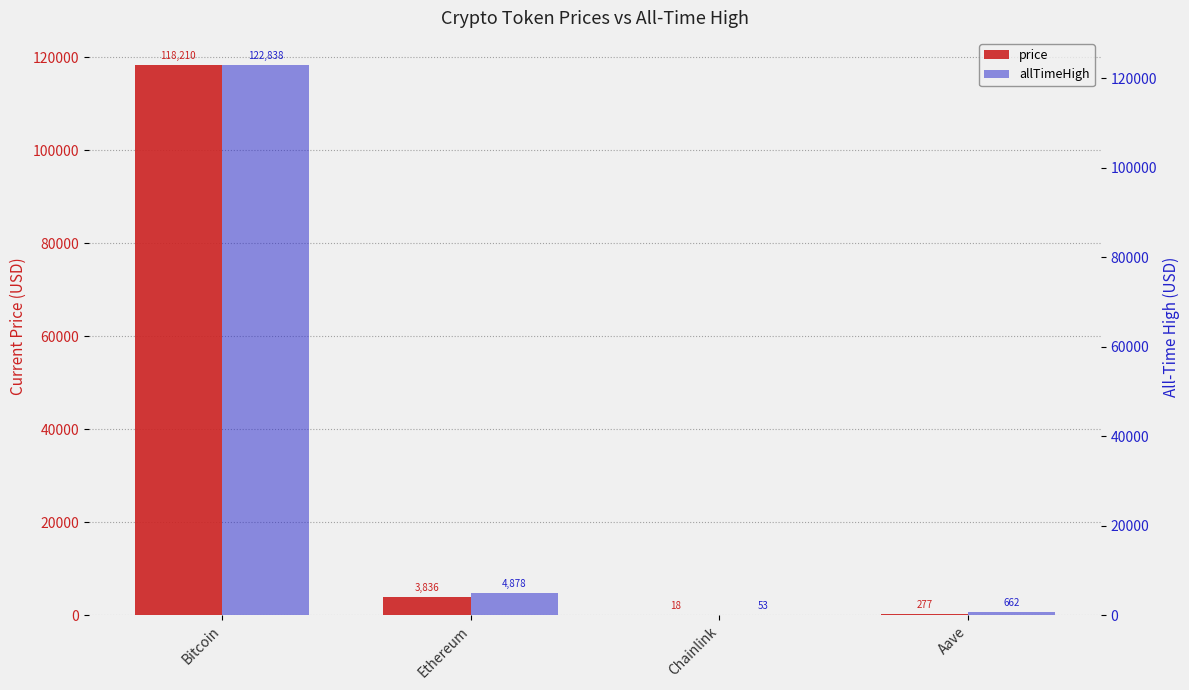

What is the sum of the allTimeHigh values at Chainlink and Bitcoin?

122890.7